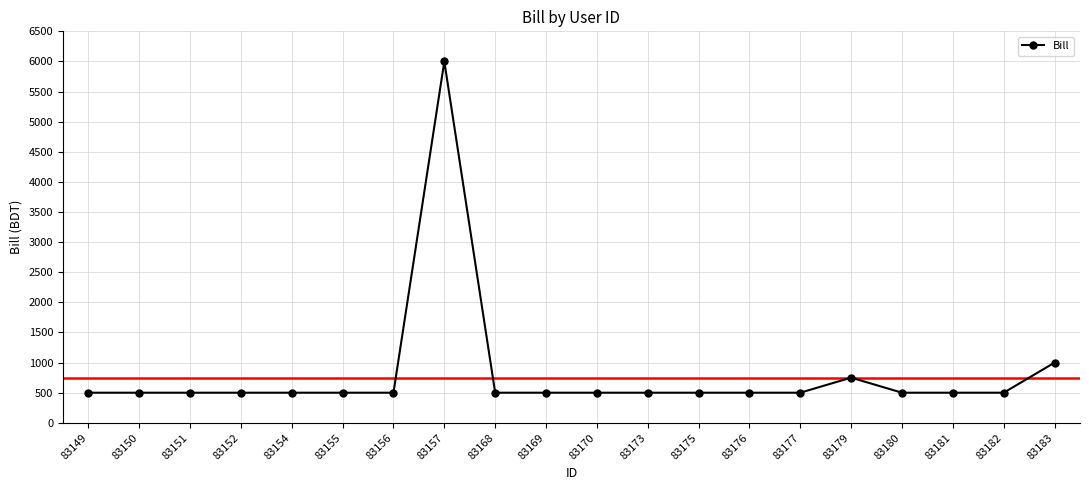

Reading right to left, list all the values displayed in this chart.

83183=1000	83182=500	83181=500	83180=500	83179=750	83177=500	83176=500	83175=500	83173=500	83170=500	83169=500	83168=500	83157=6000	83156=500	83155=500	83154=500	83152=500	83151=500	83150=500	83149=500